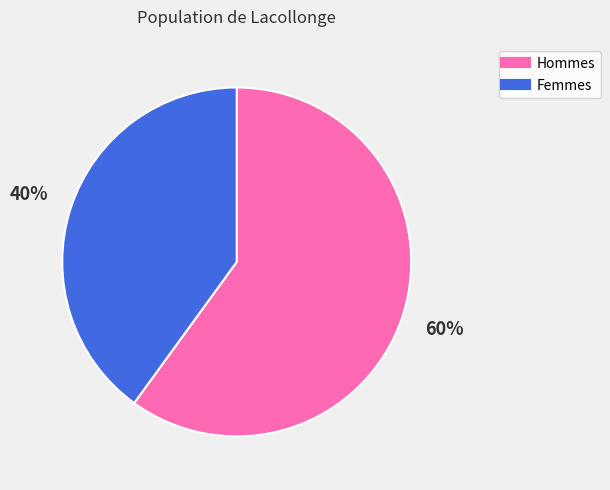

Does any single category account for the majority?

Yes